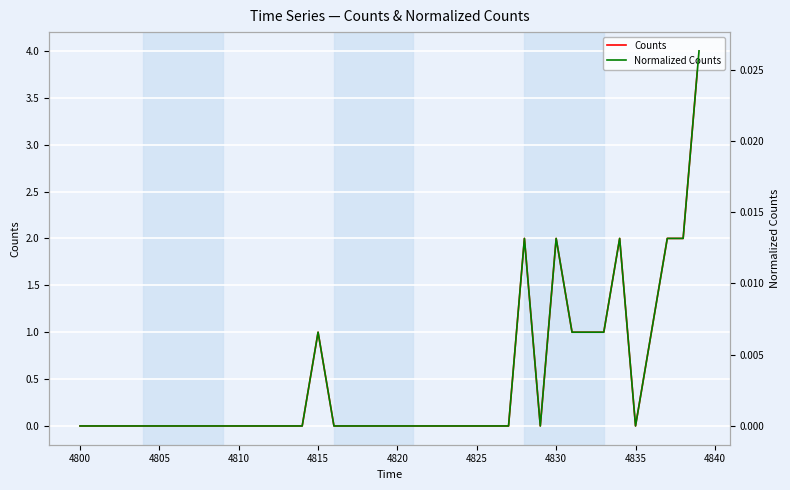

What is the sum of all Counts values?

19.0